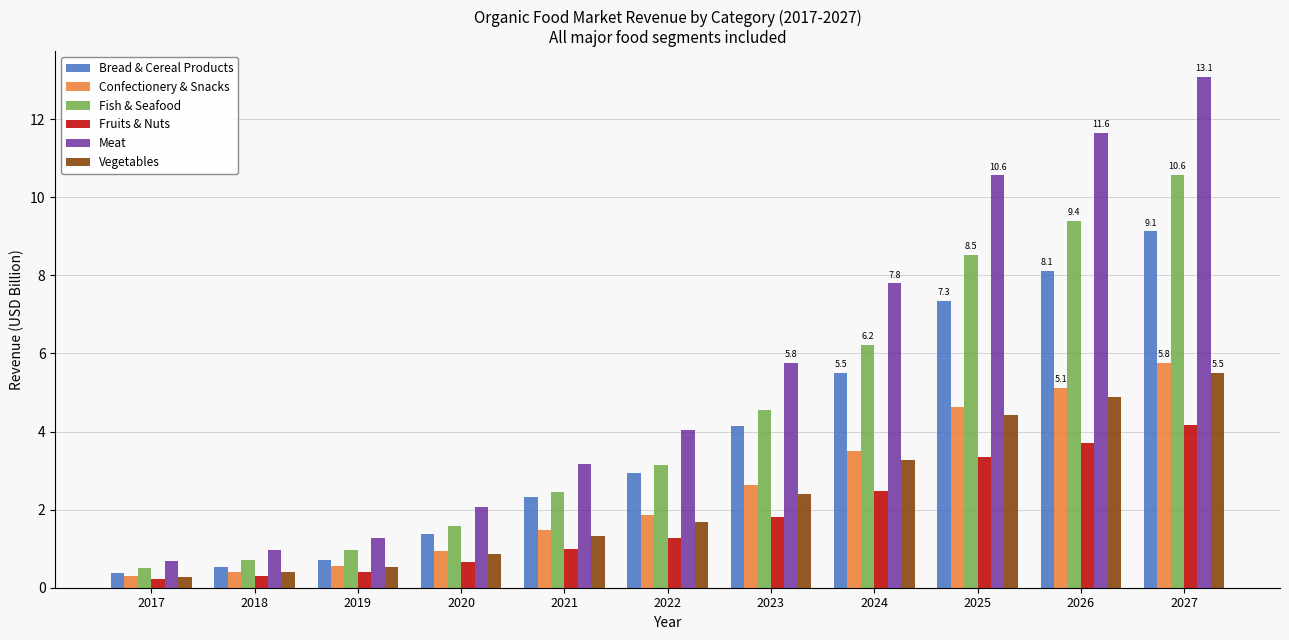

What is the maximum value for Fruits & Nuts?

4.2